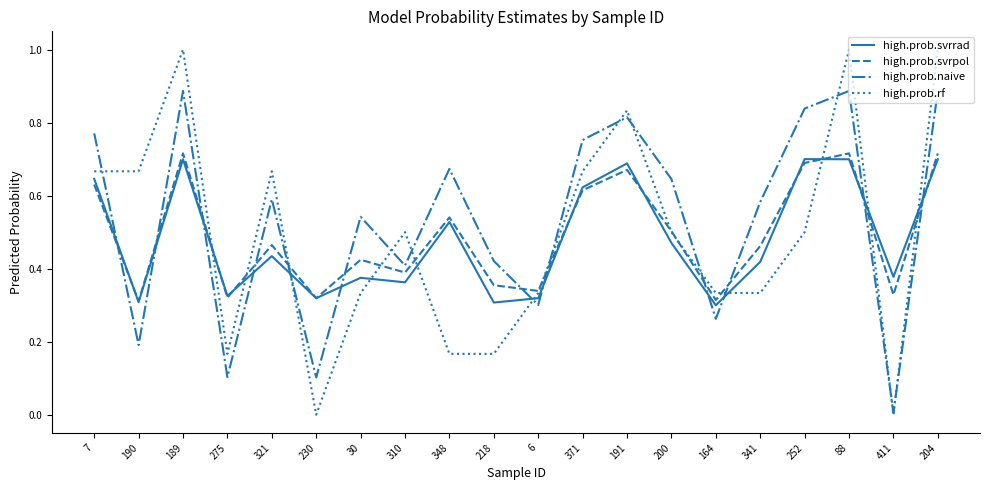

Which series has the largest range (max minus min)?

high.prob.rf